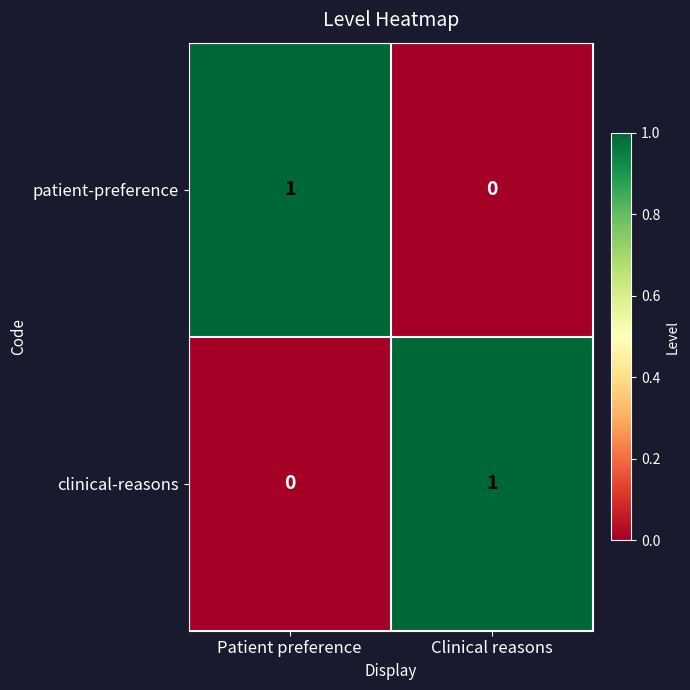

At which label is patient-preference closest to 0?

Clinical reasons